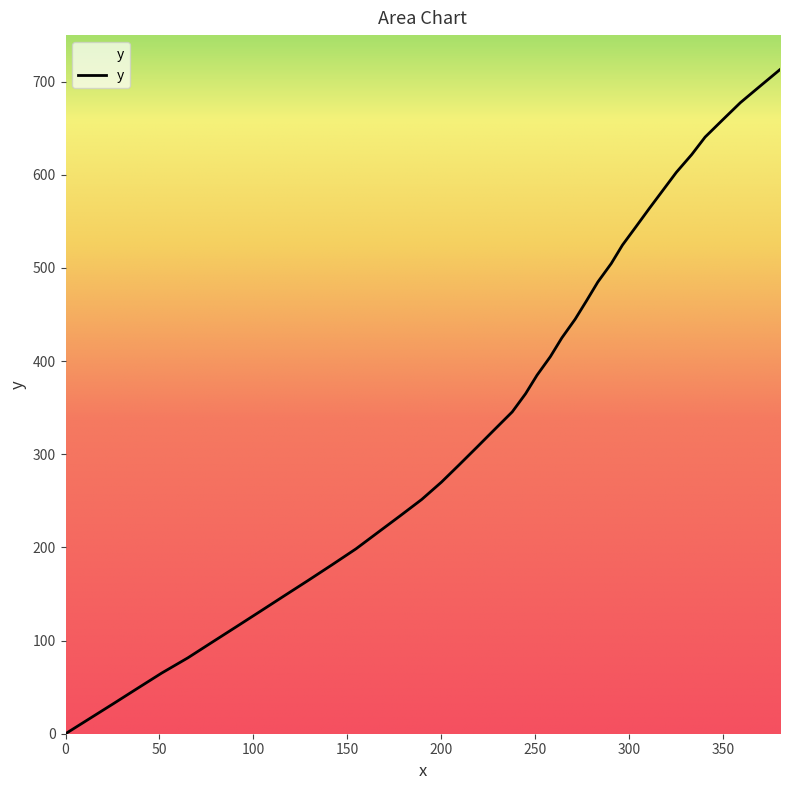

What is the maximum value shown in the chart?

713.0